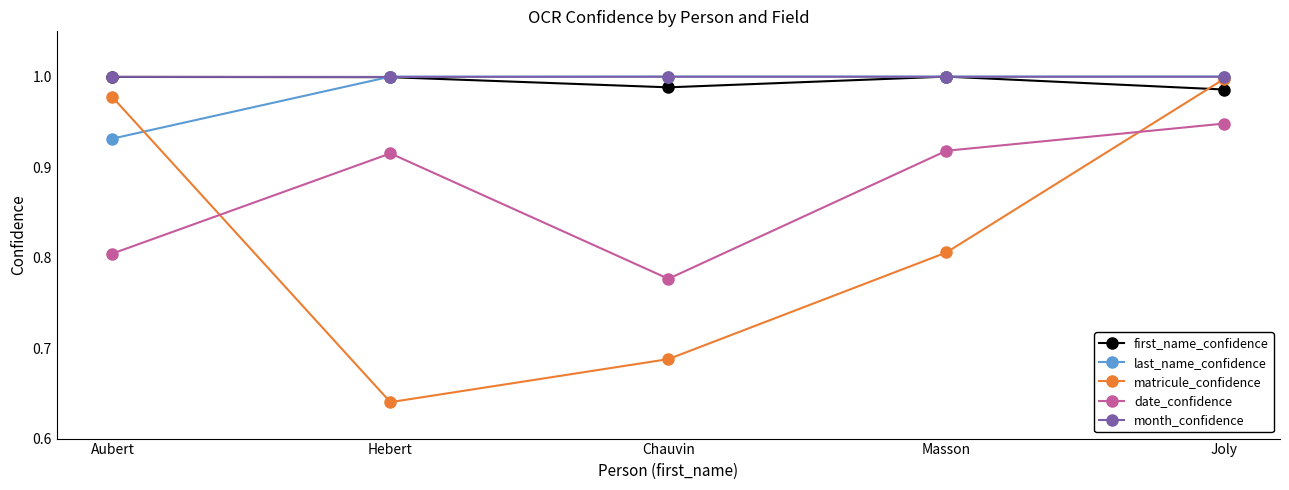

The value of date_confidence at Chauvin is 0.5. True or false?

False